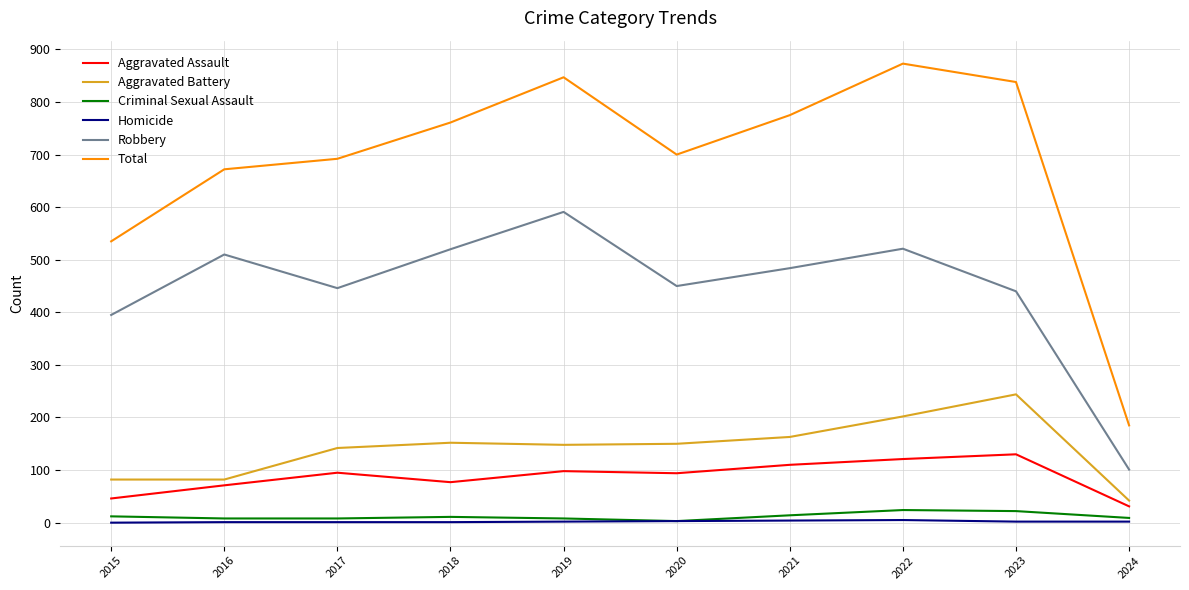

Which category has the lowest value in the Robbery series?

2024